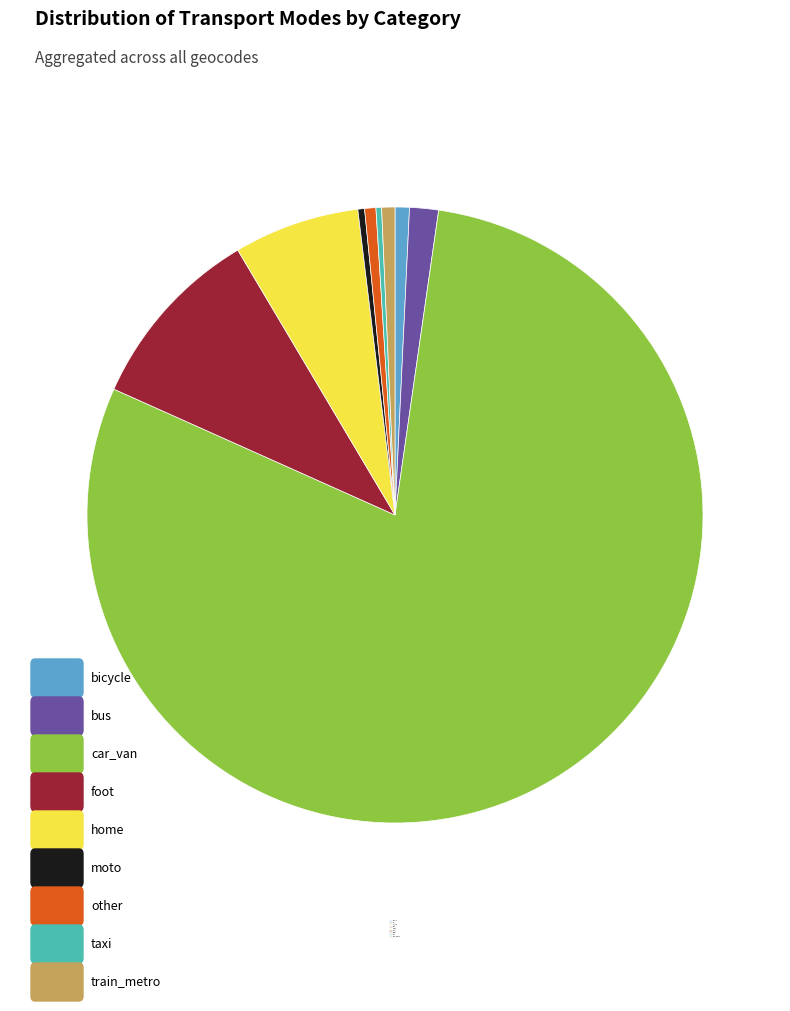

The car_van slice represents 88% of the pie. True or false?

False